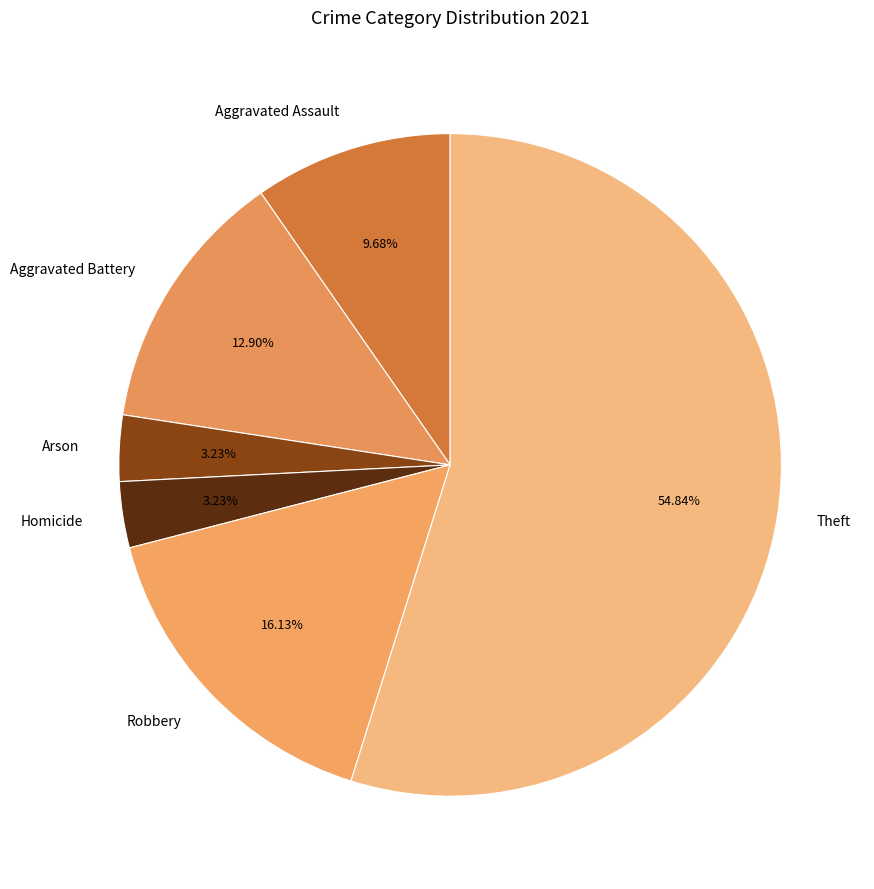

Count the number of slices in the pie.

6